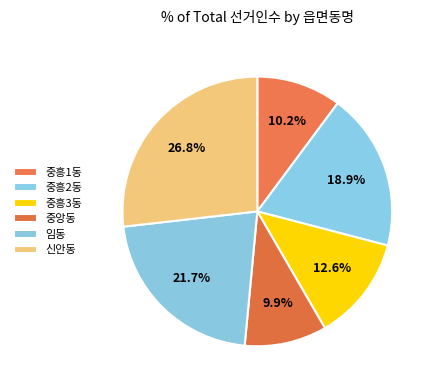

What portion of the pie excludes 중흥1동?

89.8%